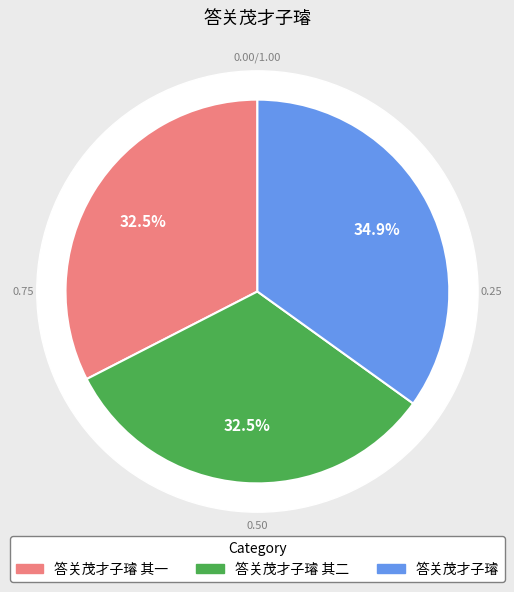

What percentage do 答关茂才子璿 and 答关茂才子璿 其二 together represent?

67.5%